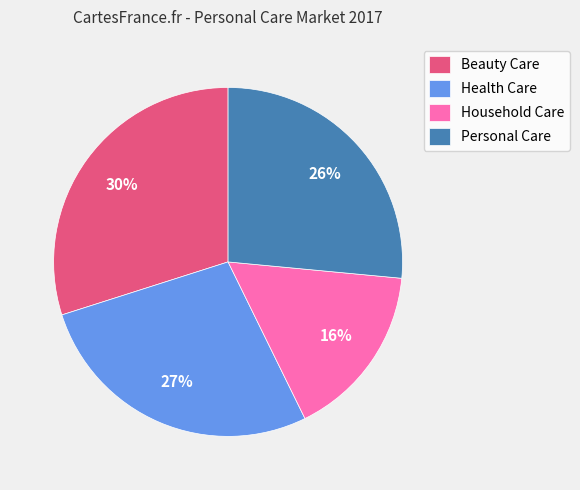

Which category has the smallest portion of the pie?

Household Care